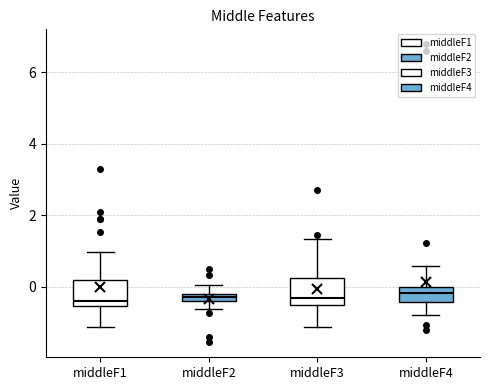

Where does the upper whisker of the box for middleF2 end on the y-axis? The values are not printed on the chart, so give them approximately, as read against the axis.

0.0